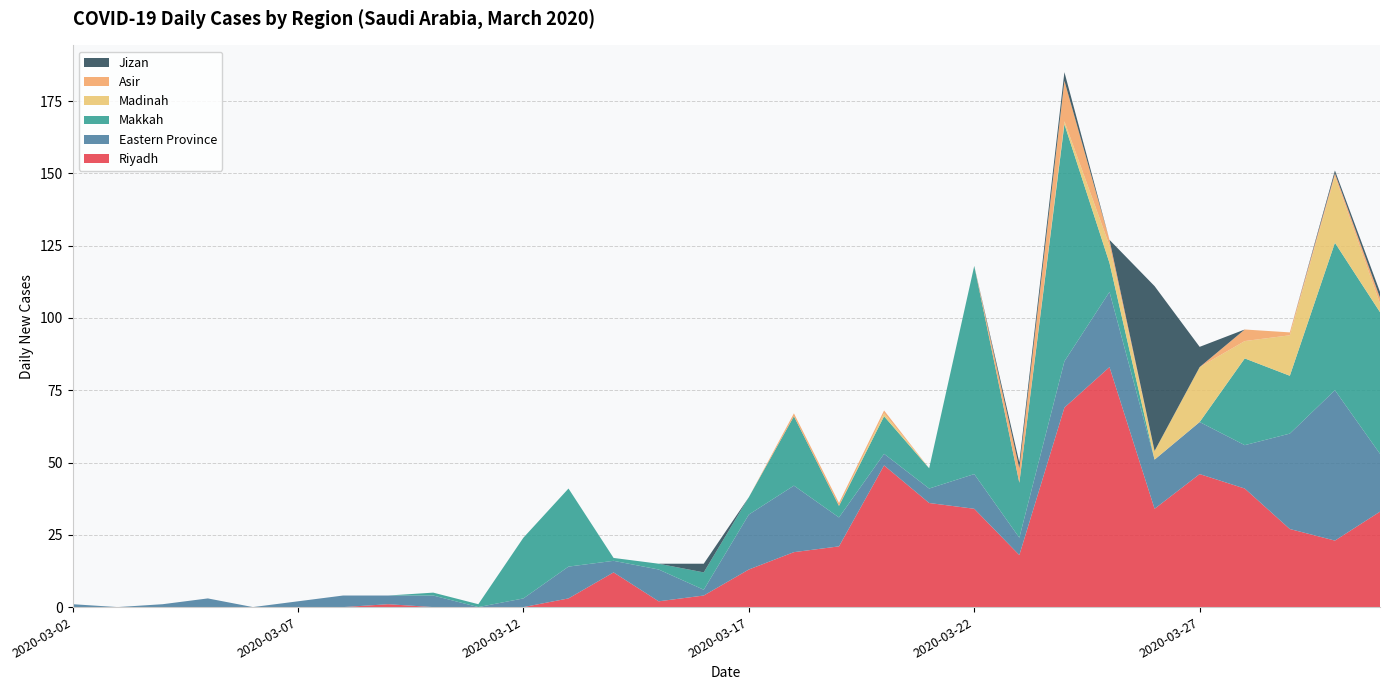

Reading left to right, extract all data points from this chart.

Riyadh: 0	0	0	0	0	0	0	1	0	0	0	3	12	2	4	13	19	21	49	36	34	18	69	83	34	46	41	27	23	33
Eastern Province: 1	0	1	3	0	2	4	3	4	0	3	11	4	11	2	19	23	10	4	5	12	6	16	26	17	18	15	33	52	20
Makkah: 0	0	0	0	0	0	0	0	1	1	21	27	1	2	6	6	24	4	13	7	72	19	82	10	0	0	30	20	51	49
Madinah: 0	0	0	0	0	0	0	0	0	0	0	0	0	0	0	0	0	0	1	0	0	0	1	6	3	19	6	14	23	3
Asir: 0	0	0	0	0	0	0	0	0	0	0	0	0	0	0	0	1	1	1	0	0	5	14	2	0	0	4	1	1	2
Jizan: 0	0	0	0	0	0	0	0	0	0	0	0	0	0	3	0	0	0	0	0	0	2	3	0	57	7	0	0	1	2